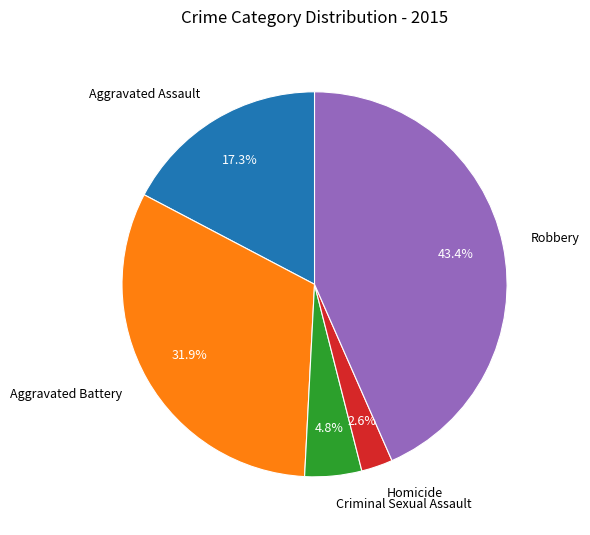

Is there any slice that represents more than half of the pie?

No